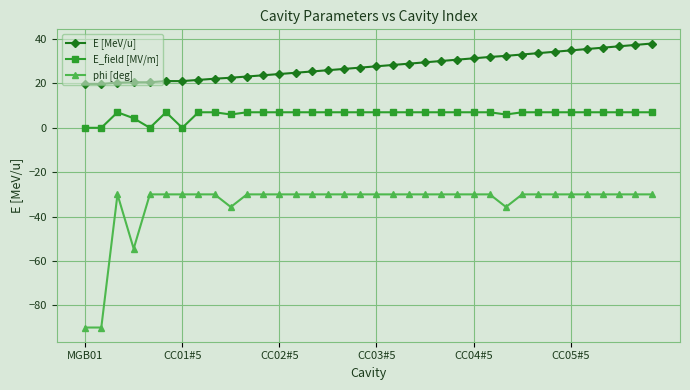

True or false: phi [deg] has more than 0 interior local peaks.

True